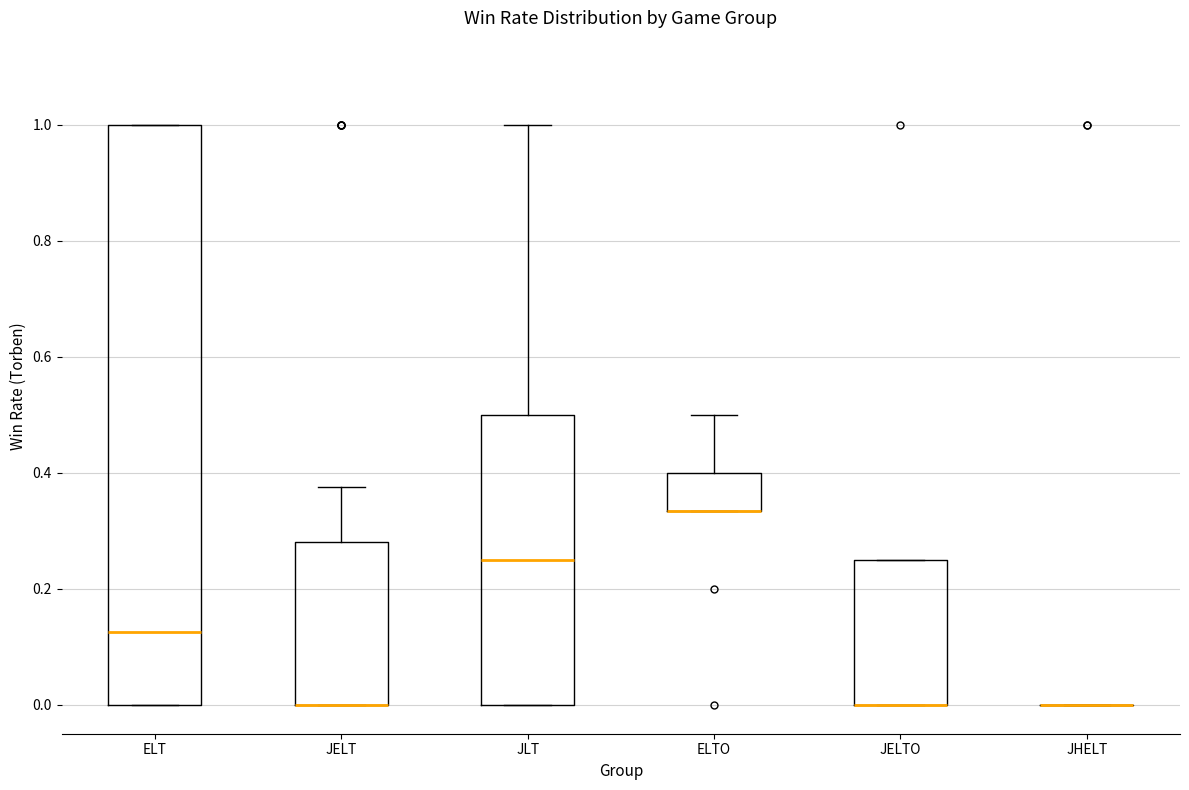

Reading left to right, transcribe this box plot: for each box, give where its median line is, the range the box spans, and where its two whiskers end, as read against the y-axis. The values are not printed on the chart, so give them approximately, as read against the axis.

ELT: median 0.12, box 0.00 to 1.00, whiskers 0.00 to 1.00
JELT: median 0.00 (drawn on the box's lower edge), box 0.00 to 0.28, whiskers 0.00 to 0.38
JLT: median 0.26, box 0.00 to 0.50, whiskers 0.00 to 1.00
ELTO: median 0.34 (drawn on the box's lower edge), box 0.34 to 0.40, whiskers 0.34 to 0.50
JELTO: median 0.00 (drawn on the box's lower edge), box 0.00 to 0.26, whiskers 0.00 to 0.26
JHELT: box collapsed to a line at 0.00, whiskers 0.00 to 0.00